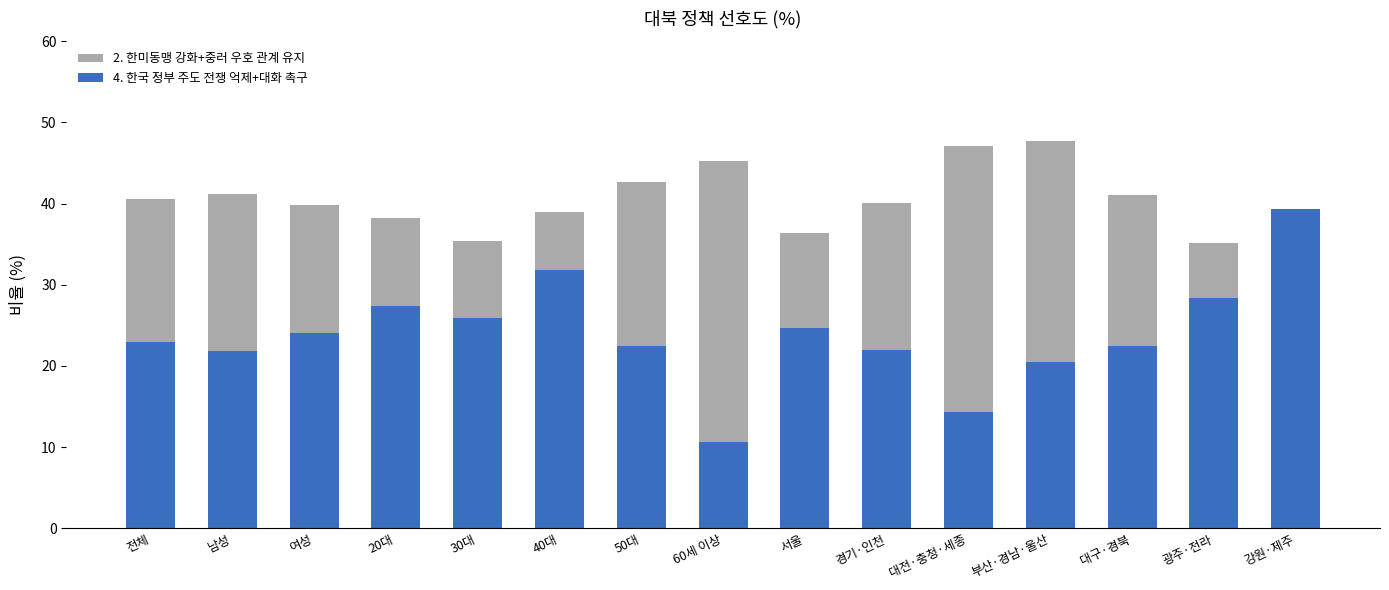

What is the sum of the 4. 한국 정부 주도 전쟁 억제+대화 촉구 values at 서울 and 강원·제주?

64.0